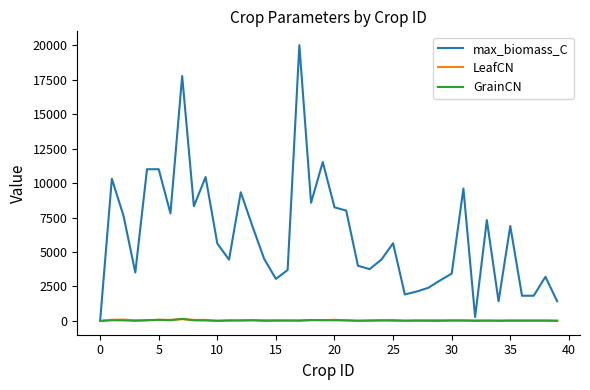

At how many categories does at least one series exceed 5758?

18